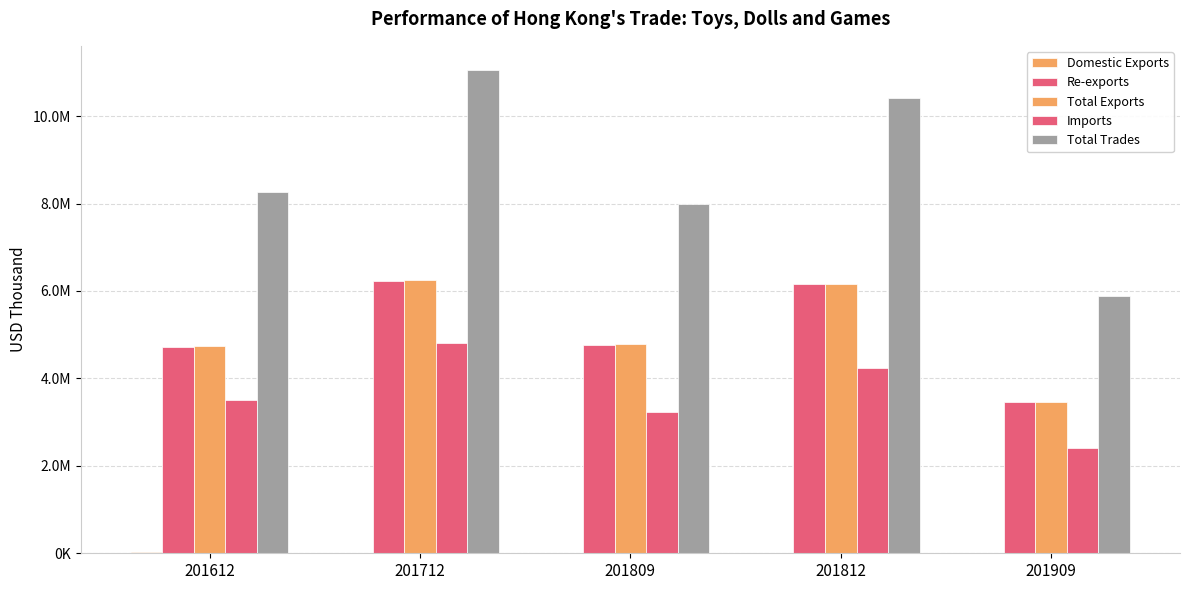

What is the spread (max minus min) of values at 201712?

11037768.3